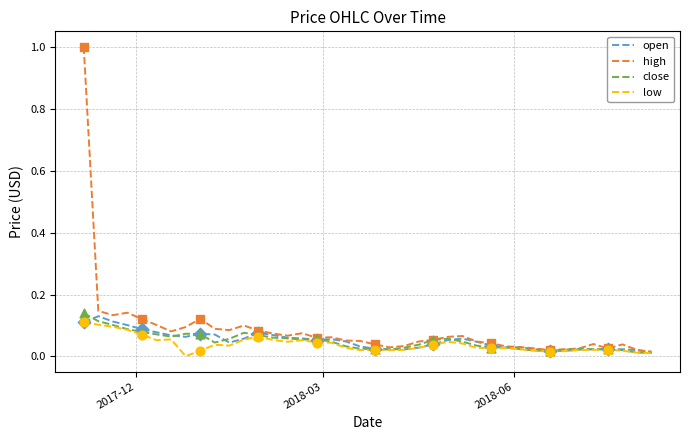

Which series has the largest total across all categories?

high